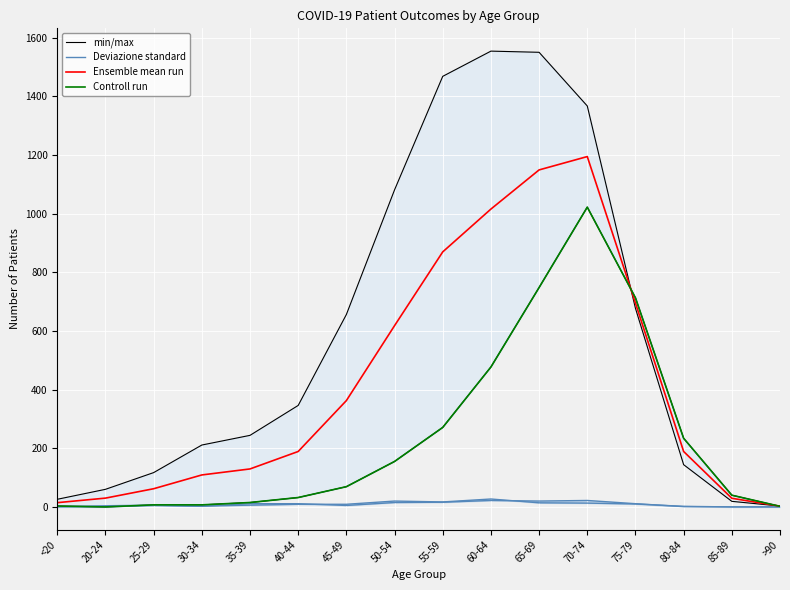

How many lines are shown in the chart?

4